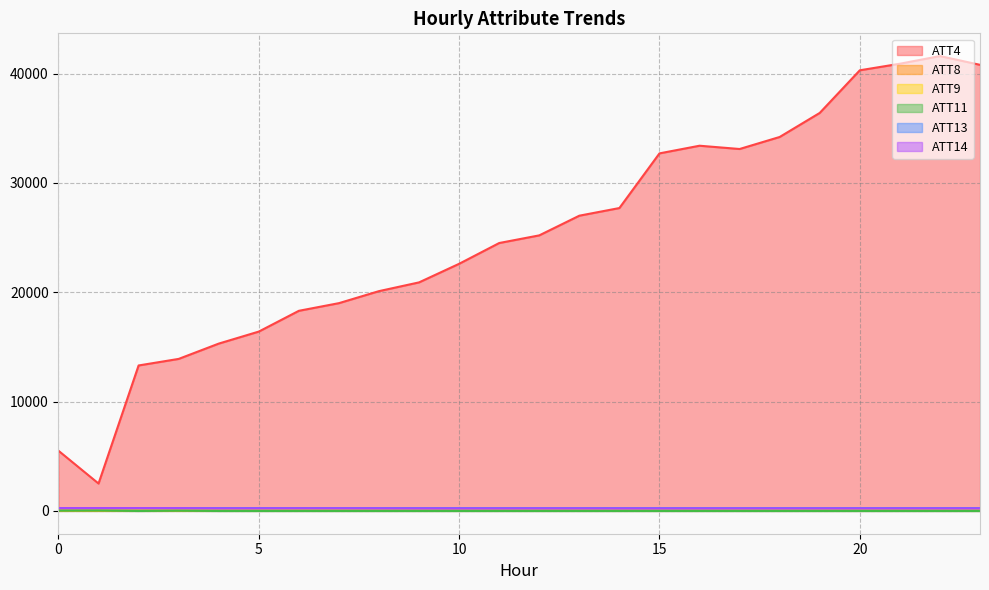

True or false: ATT14 has more than 0 interior local peaks.

True